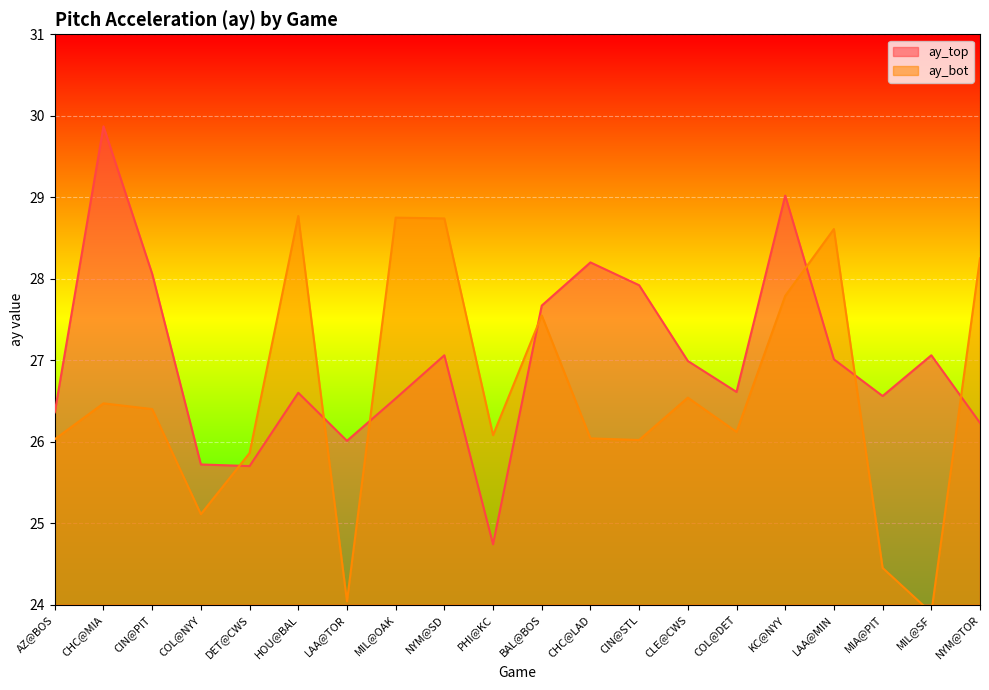

At which category does the chart reach its peak across all series?

CHC@MIA